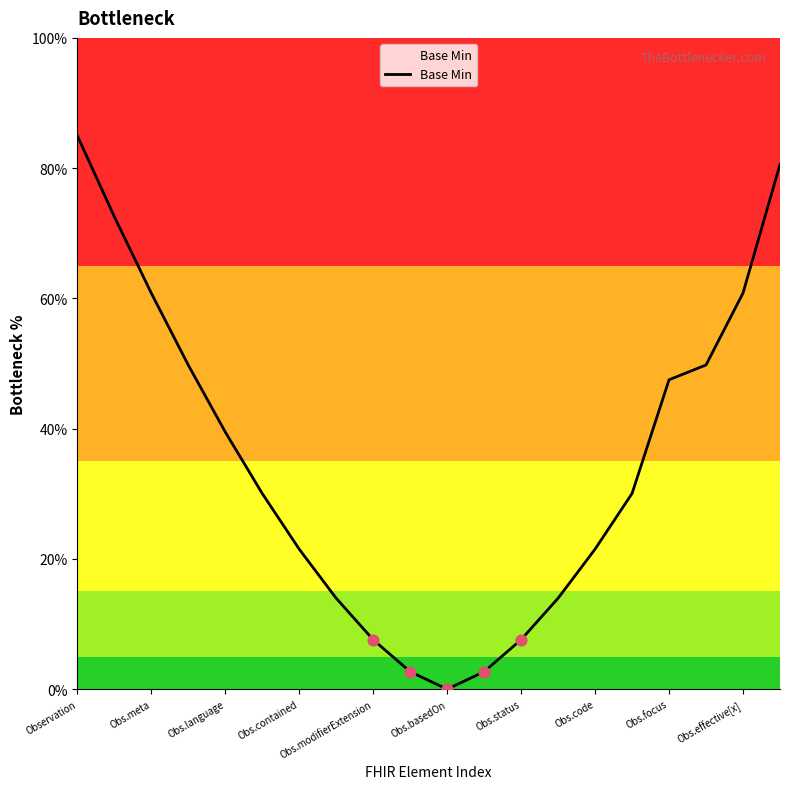

What is the greatest value displayed?

85.0